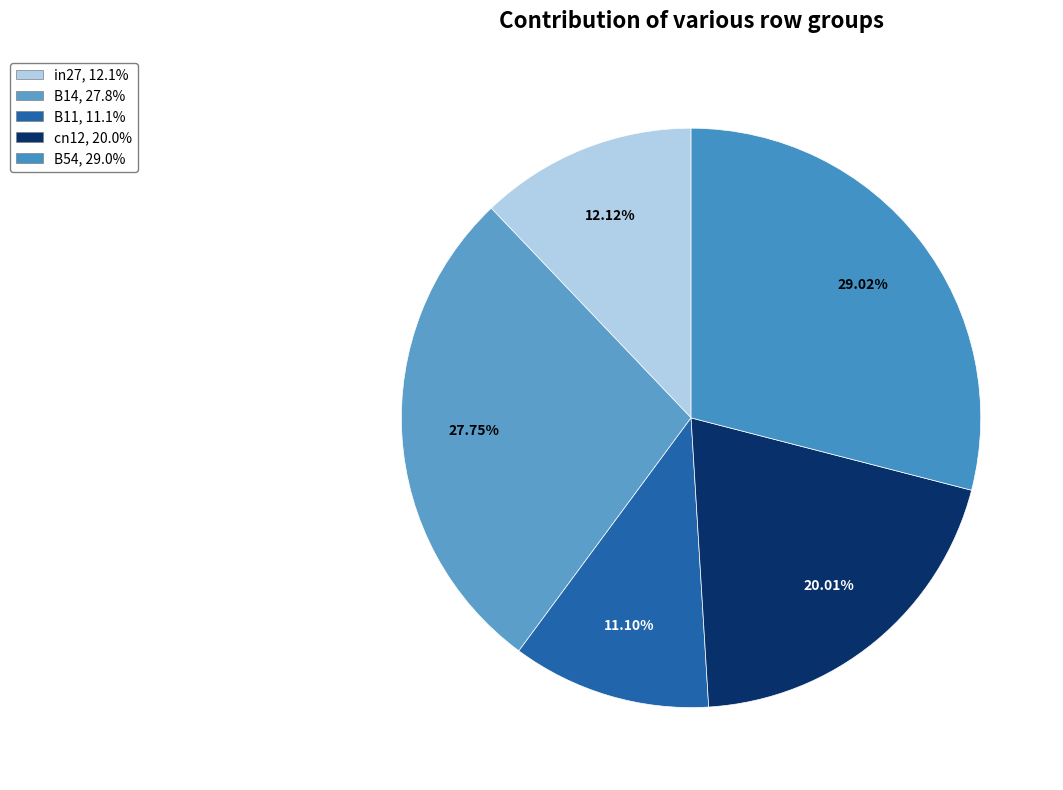

Which slice is the smallest?

B11